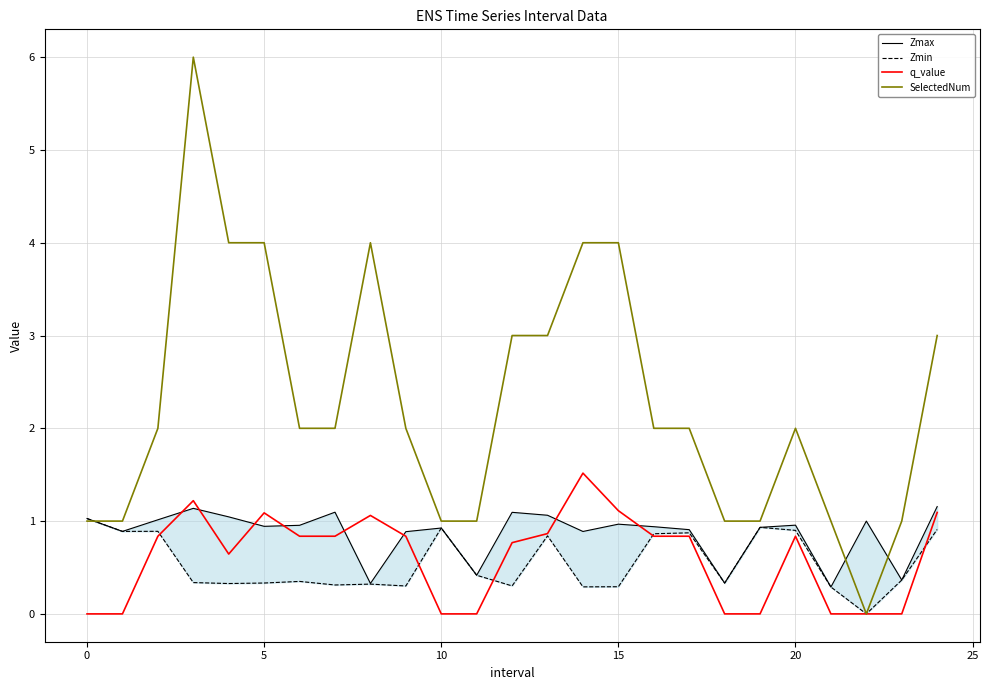

What is the maximum value for Zmax?

1.2